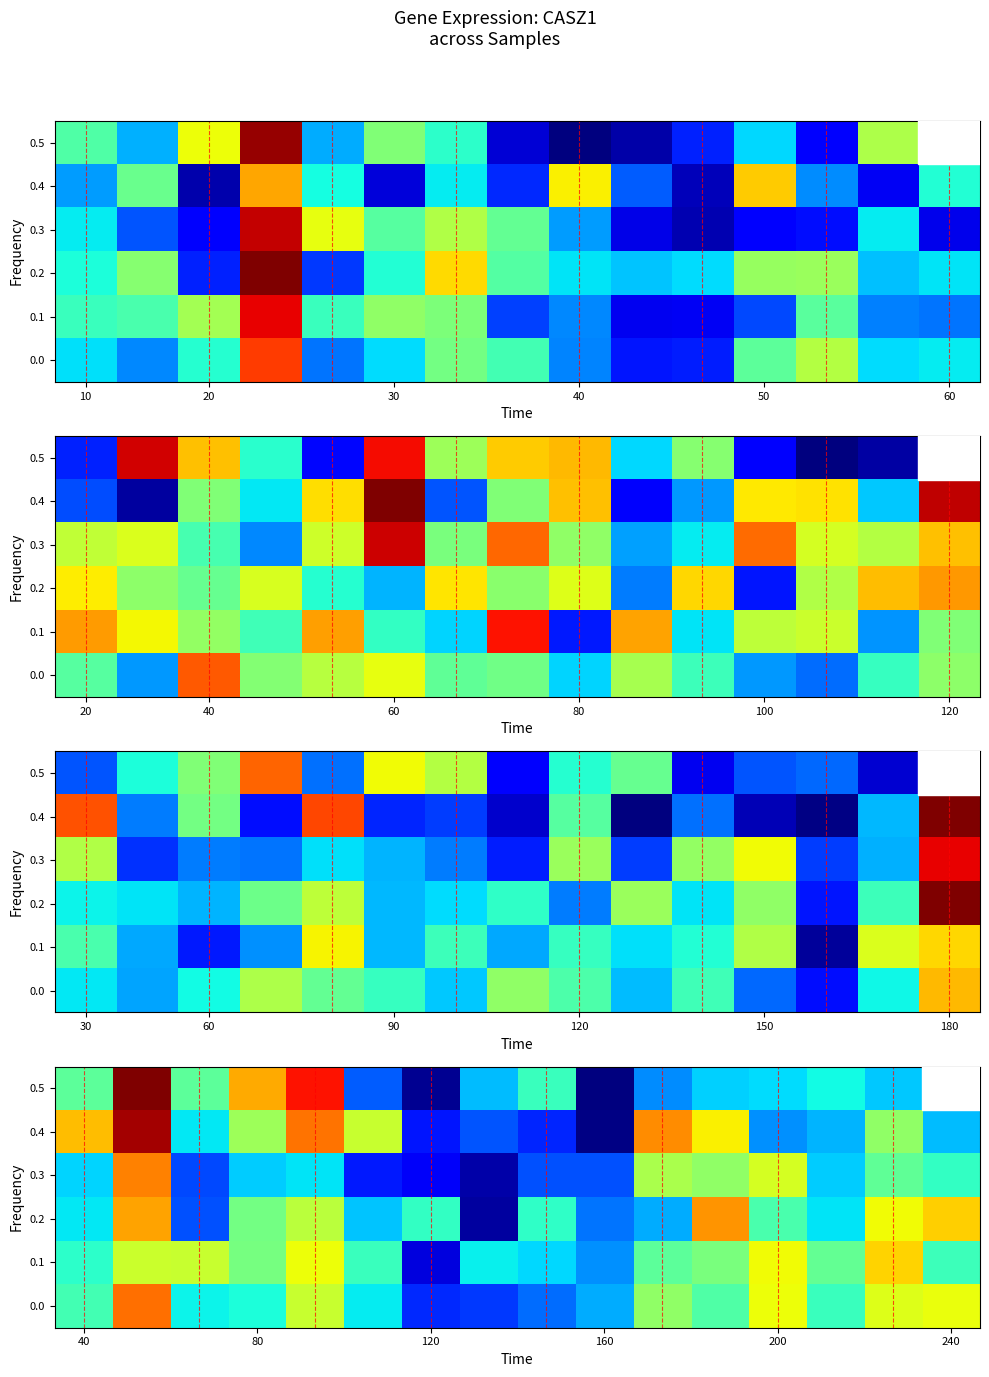

Reading left to right, list all the values displayed in this chart.

row_0: 15.6	35.2	11.9	13.0	24.4	11.6	1.1	2.1	4.8	8.2	20.6	16.5	26.8	15.0	25.8	26.7
row_1: 14.2	24.6	24.3	19.0	26.8	15.0	-3.3	11.7	10.5	6.8	17.4	19.2	27.1	17.7	29.3	15.2
row_2: 11.4	32.2	3.2	18.7	23.6	9.4	14.5	-6.2	14.4	5.3	8.2	33.0	16.0	11.1	27.1	29.5
row_3: 10.2	34.0	3.0	9.8	11.1	0.3	-2.0	-5.8	3.4	3.4	22.3	20.7	25.1	9.9	17.5	14.5
row_4: 30.7	44.7	11.4	21.5	35.0	24.3	0.0	3.6	0.9	-7.5	33.5	27.8	6.7	8.5	20.7	9.0
row_5: 17.3	46.5	17.3	31.7	40.5	3.9	-6.9	8.9	15.0	-7.8	6.6	10.1	10.7	12.4	9.8	14.1